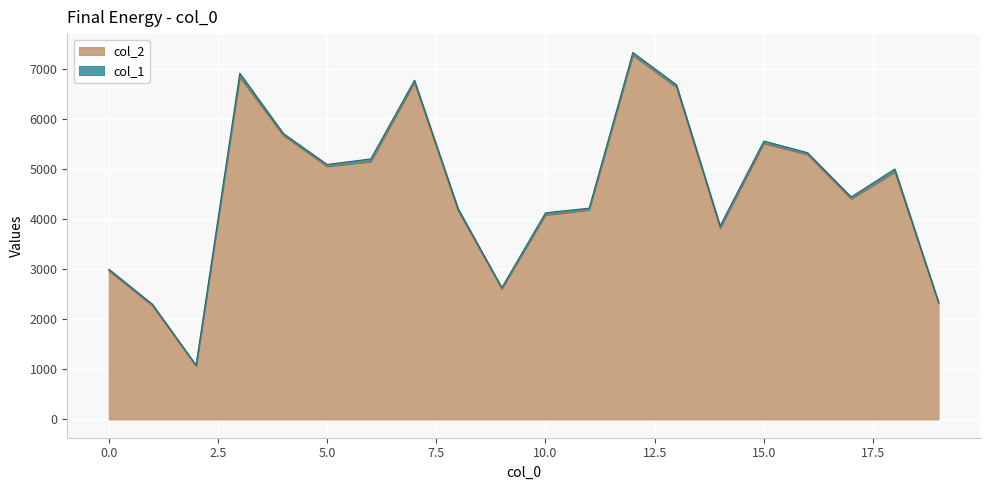

Is it true that the value at 4 is 8827?

False